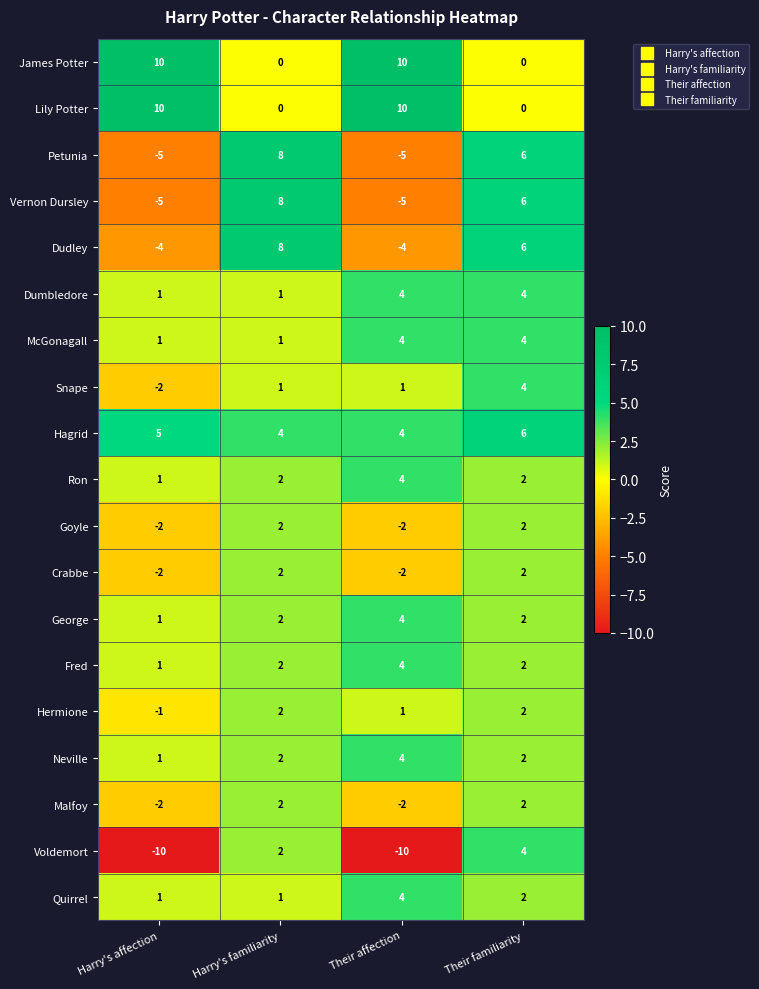

How many data points does each series have?

4